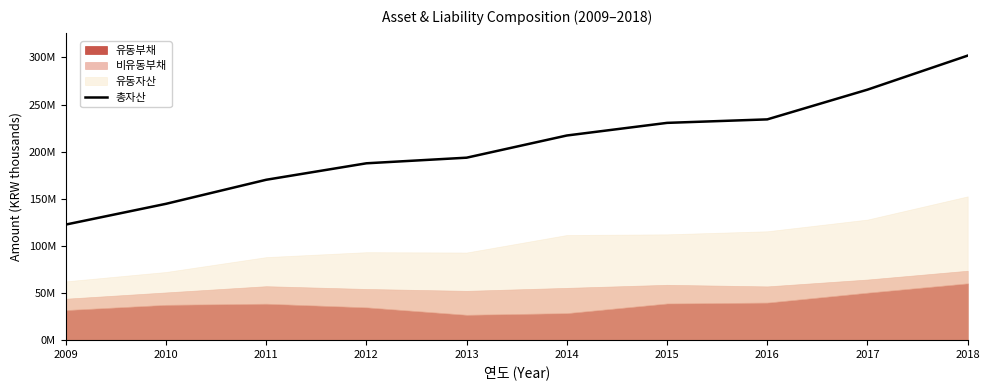

Which category has the highest value across all series?

2018